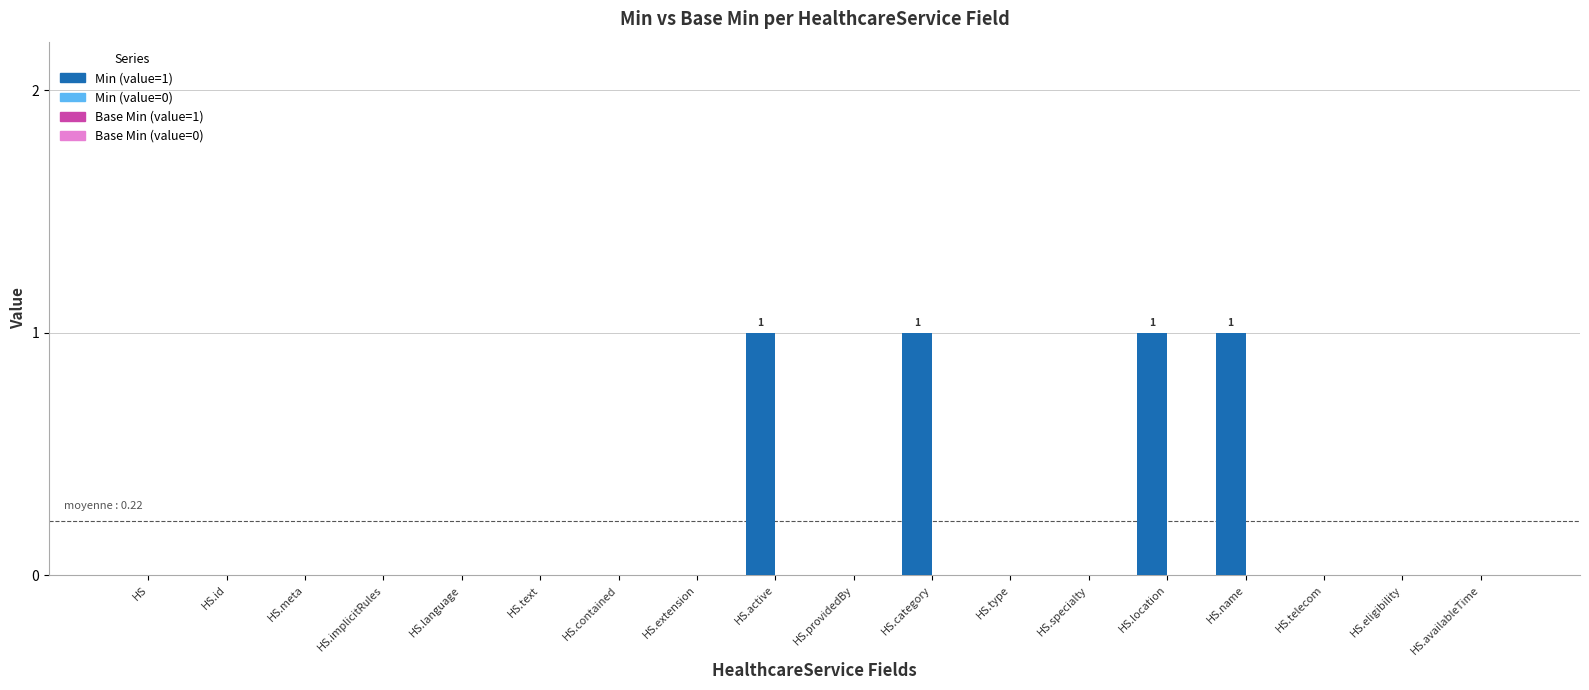

Reading right to left, what are all the values shown in this chart?

HS.availableTime=0	HS.eligibility=0	HS.telecom=0	HS.name=1	HS.location=1	HS.specialty=0	HS.type=0	HS.category=1	HS.providedBy=0	HS.active=1	HS.extension=0	HS.contained=0	HS.text=0	HS.language=0	HS.implicitRules=0	HS.meta=0	HS.id=0	HS=0